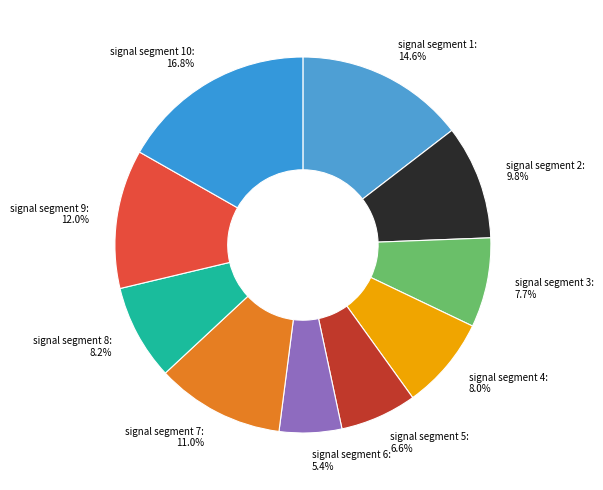

To the nearest percent, what is the combined percentage of signal segment 1 and signal segment 10?

31%